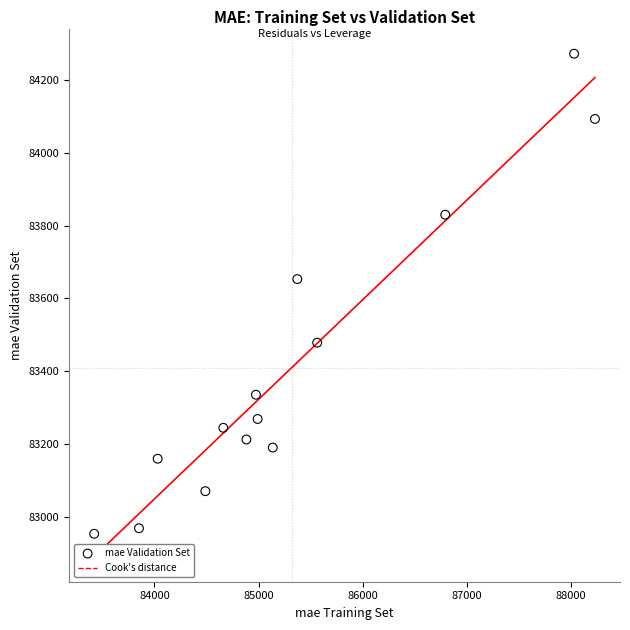

What is the range of X values (max minus min)?

4813.0